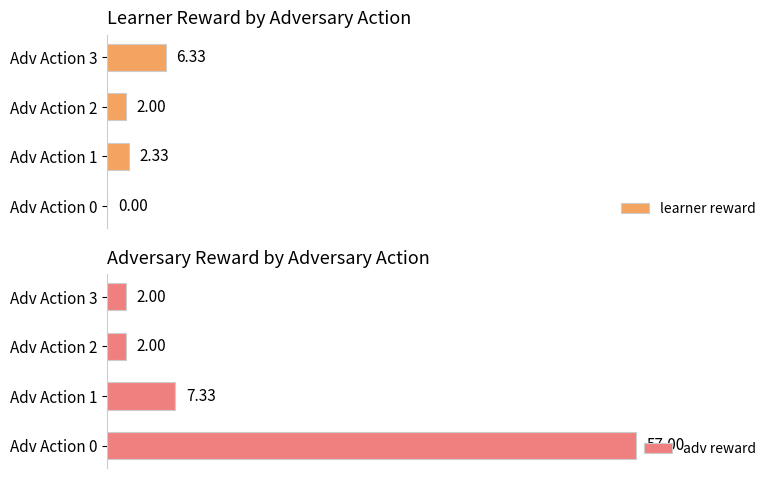

At how many categories does at least one series exceed 7?

2